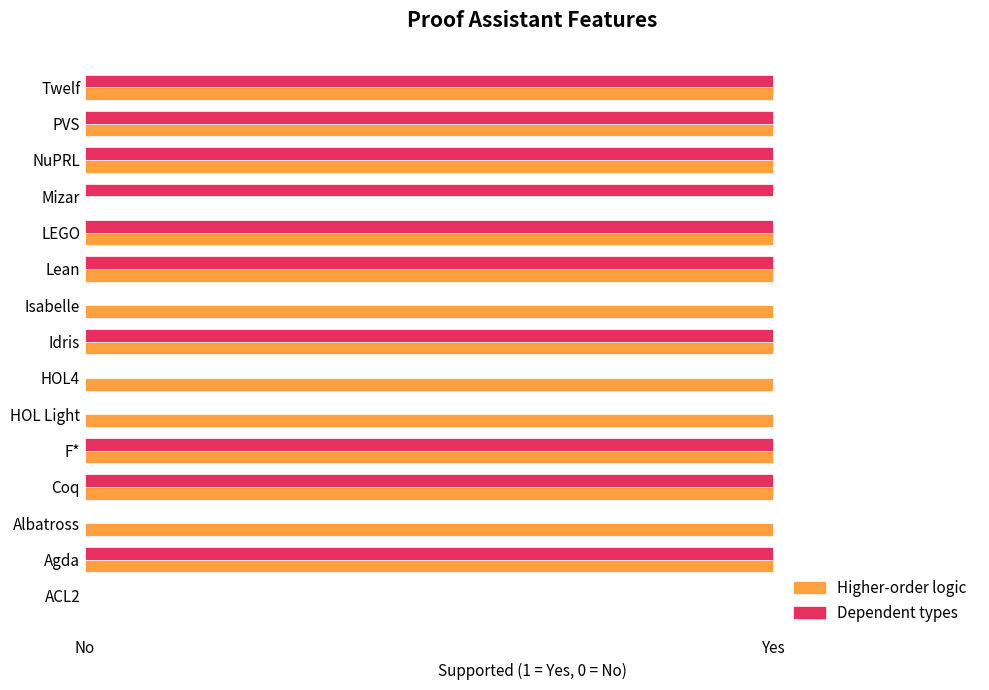

What are all the series names shown in the legend?

Higher-order logic, Dependent types